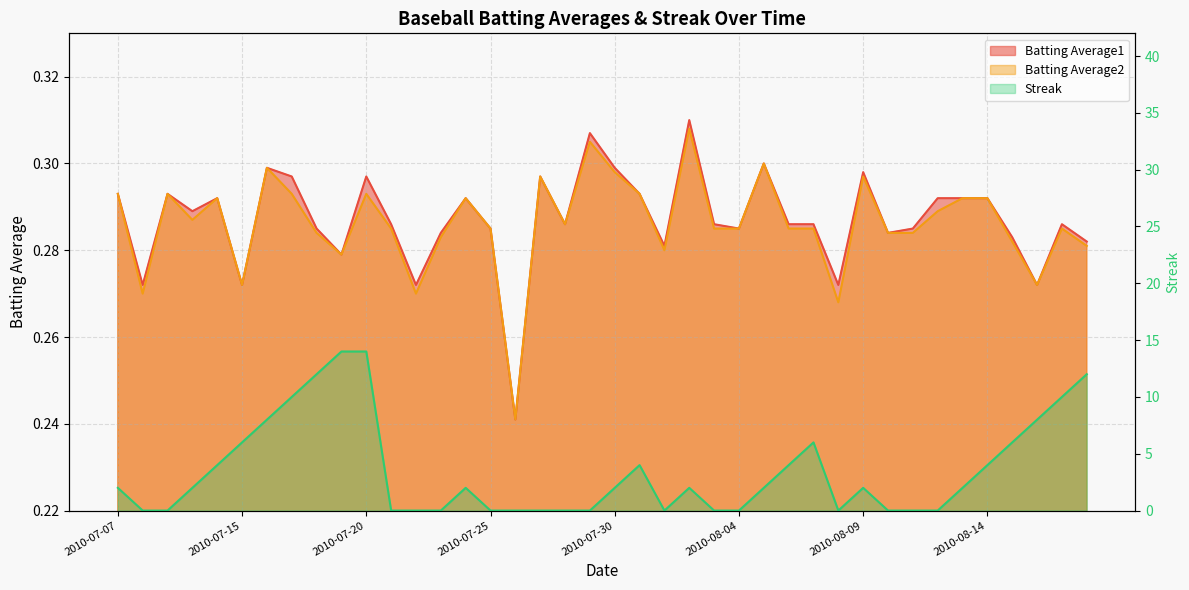

Which category has the highest value in the Batting Average2 series?

2010-08-02